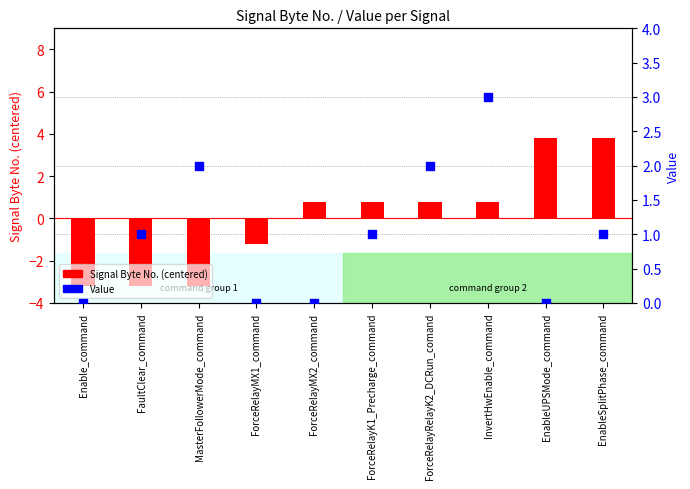

What are all the series names shown in the legend?

Signal Byte No. (centered), Value